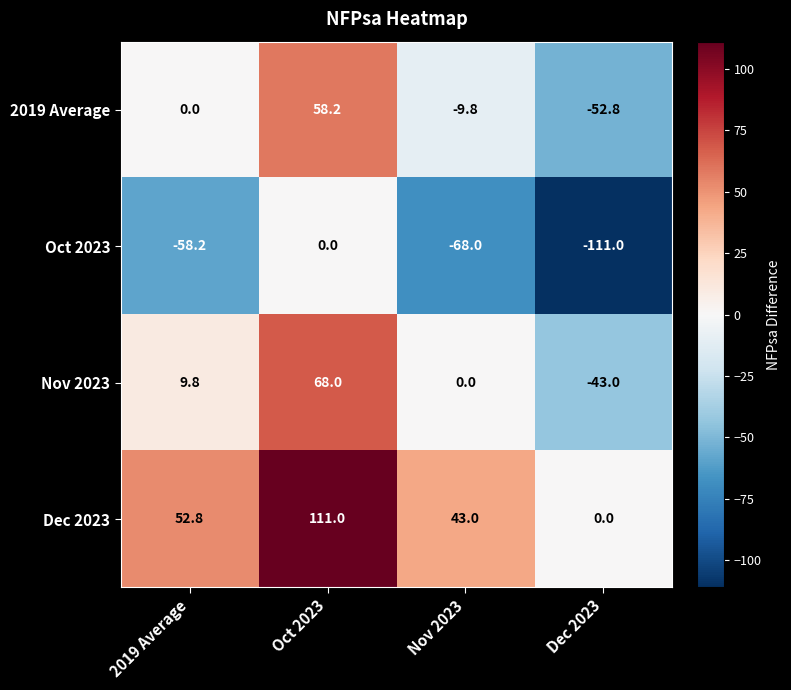

Which series has the largest total across all categories?

Dec 2023